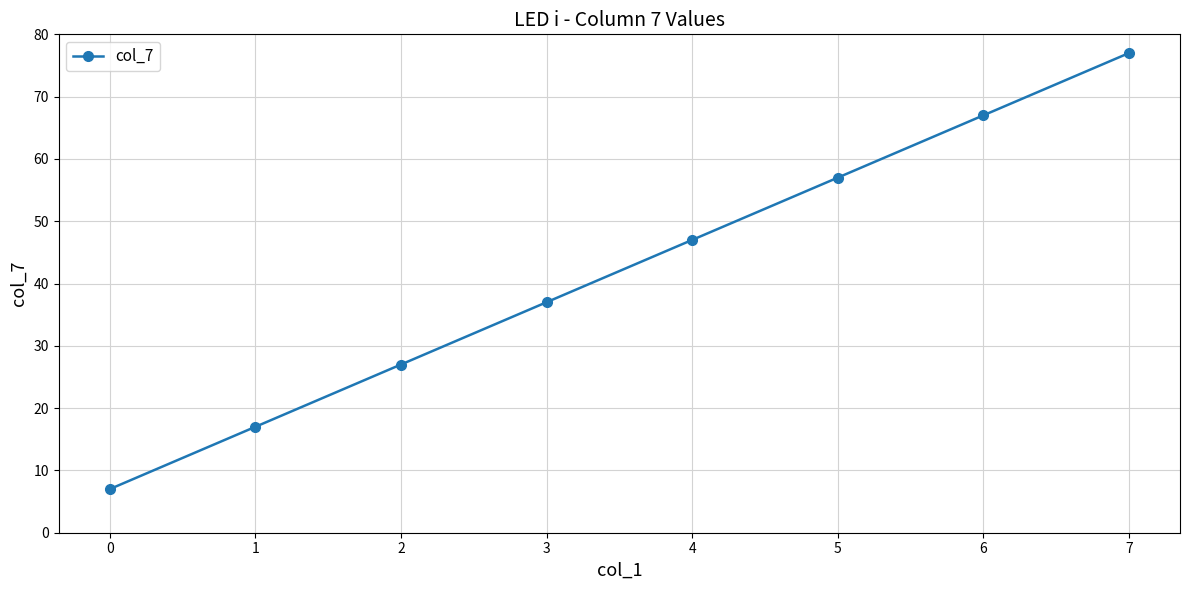

Between 5 and 1, which is larger?

5